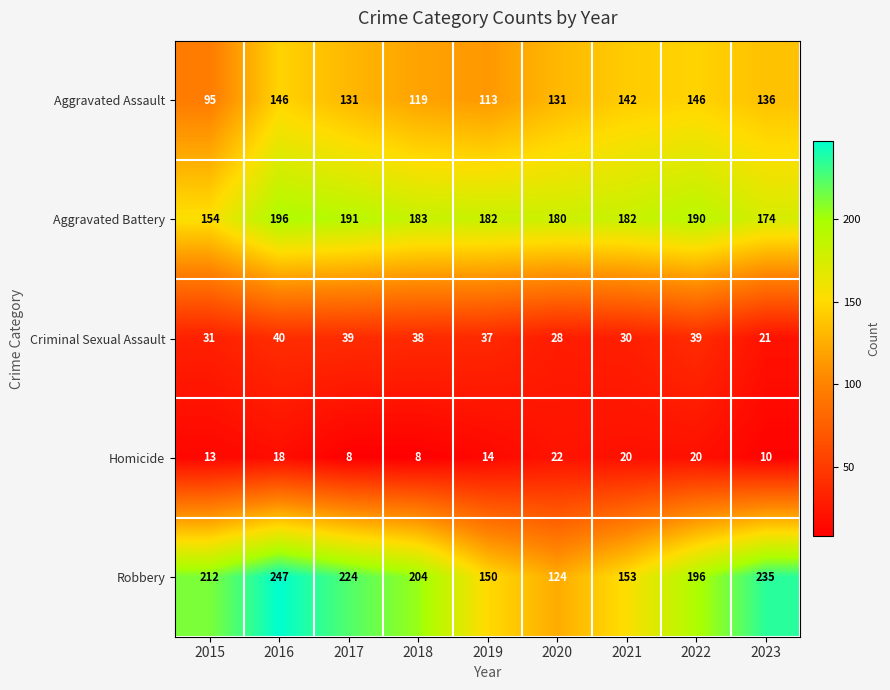

Is it true that Criminal Sexual Assault equals 61 at 2017?

False